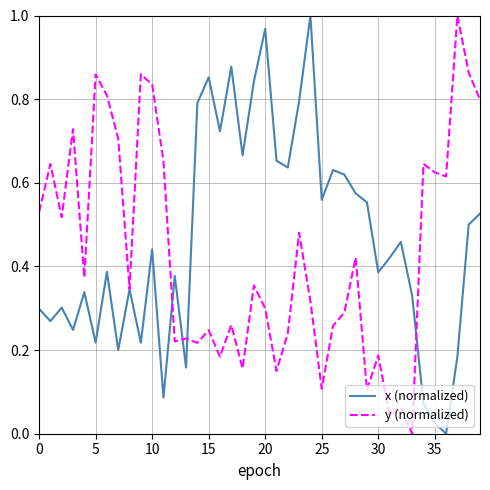

At which category is the sum across all series the highest?

38